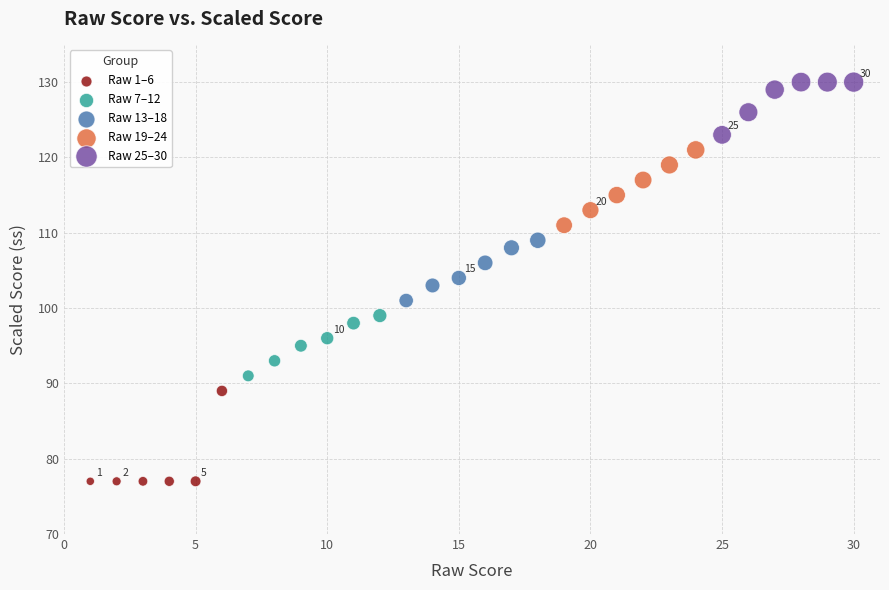

Which series contains the lowest Y value?

Raw 1–6